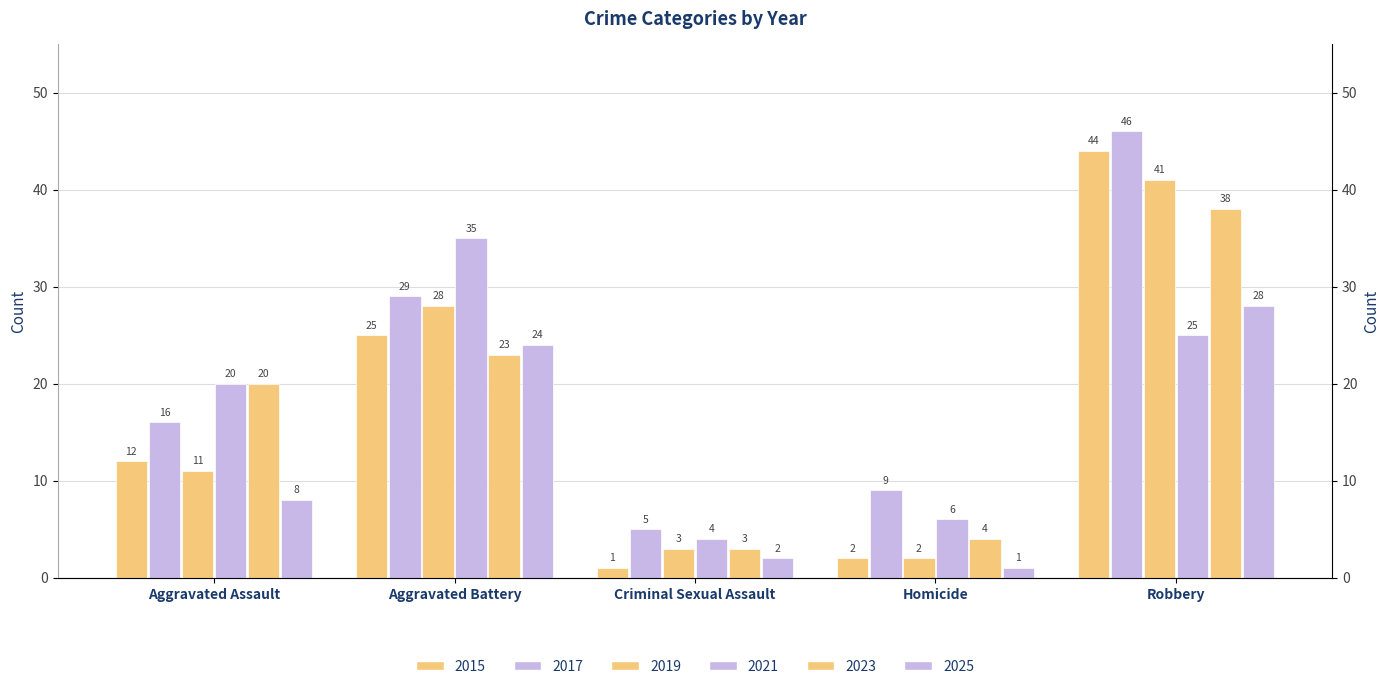

How many values in the 2017 series are below 16?

2